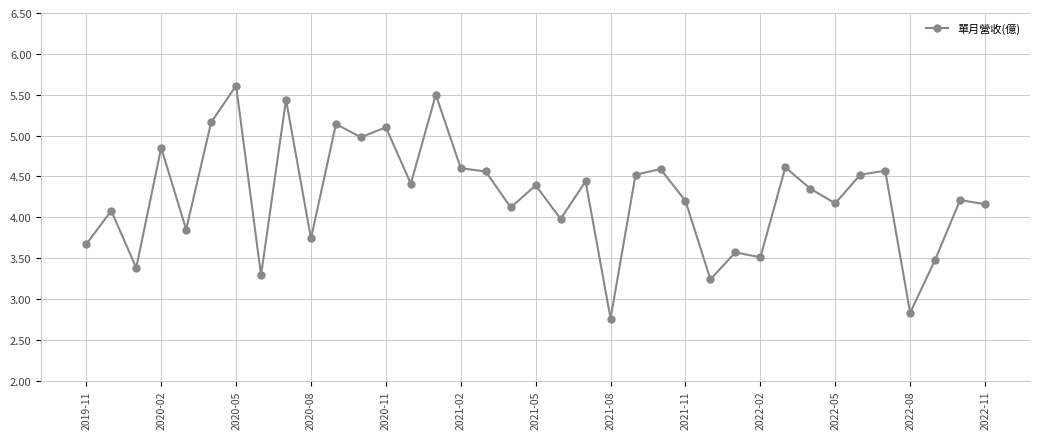

True or false: the data has more than 2 interior local peaks.

True